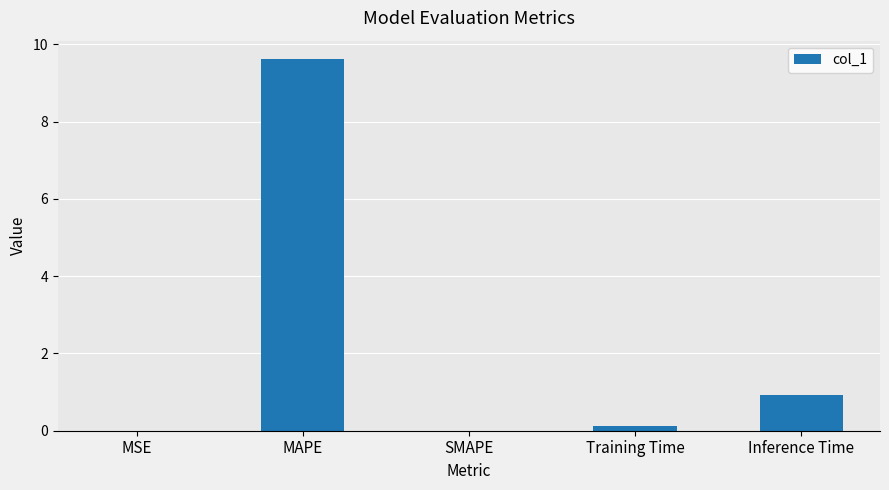

The chart shows a value of 0.0 at MSE. True or false?

True